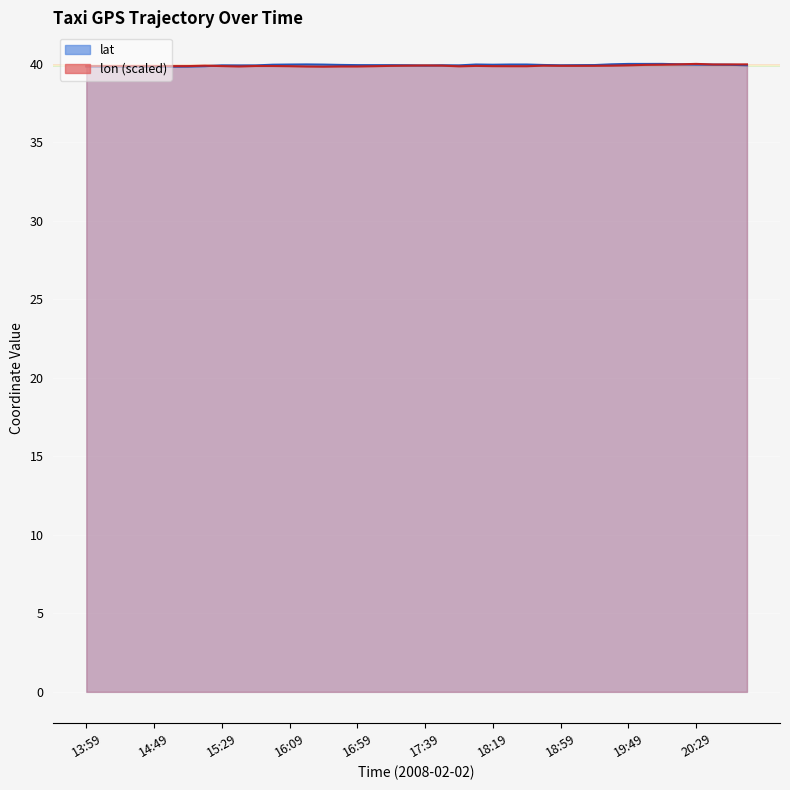

Between 14:19 and 19:09, which is larger?

19:09